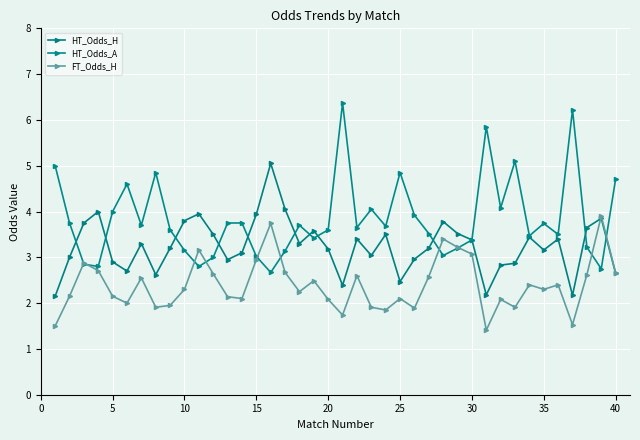

Count the number of data series in this chart.

3